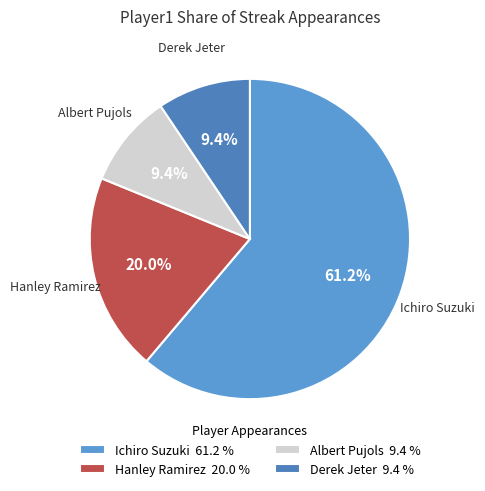

To the nearest percent, what is the difference between the largest and smallest slice percentages?

52%